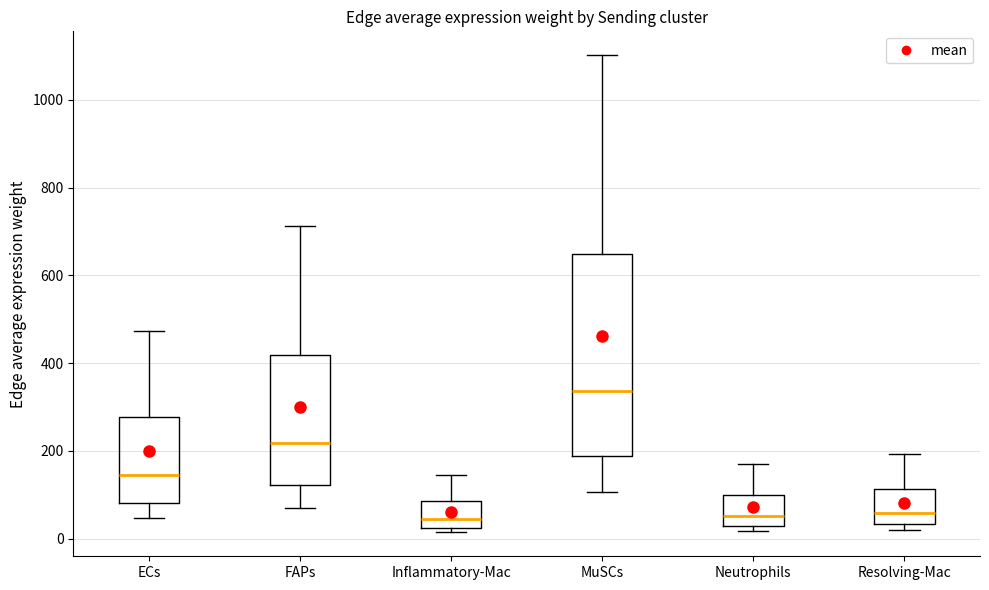

Reading left to right, read every box against the y-axis: the position of its median line, the range the box covers, and the ends of its whiskers. The values are not printed on the chart, so give them approximately, as read against the axis.

ECs: median 140, box 80 to 280, whiskers 40 to 480
FAPs: median 220, box 120 to 420, whiskers 60 to 720
Inflammatory-Mac: median 40, box 20 to 80, whiskers 20 (just below the box's lower edge) to 140
MuSCs: median 340, box 180 to 640, whiskers 100 to 1100
Neutrophils: median 60, box 20 to 100, whiskers 20 (just below the box's lower edge) to 160
Resolving-Mac: median 60, box 40 to 120, whiskers 20 to 200